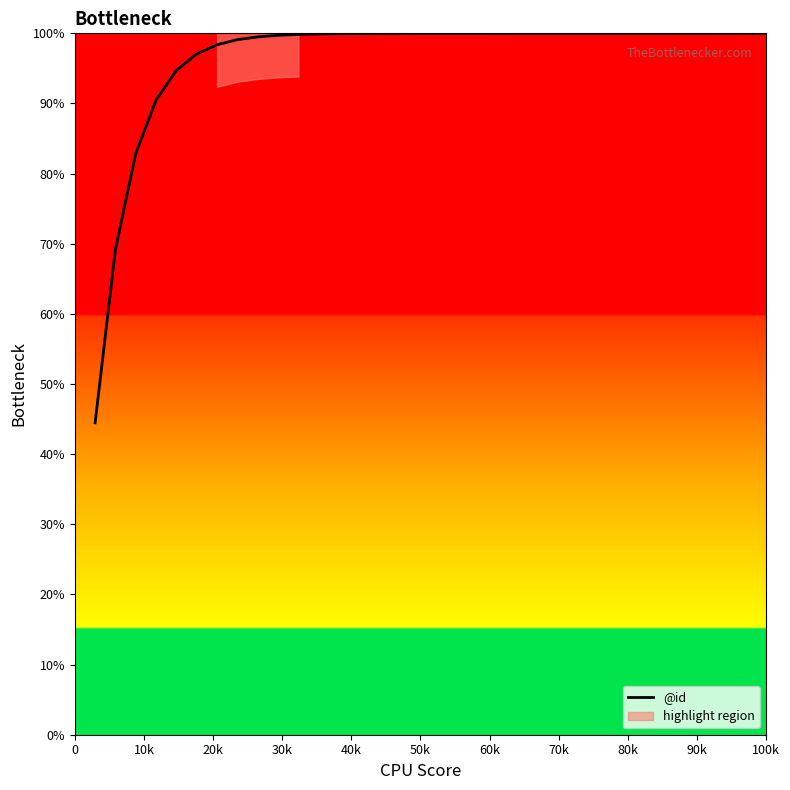

What is the difference between the second highest and minimum values?

55.5